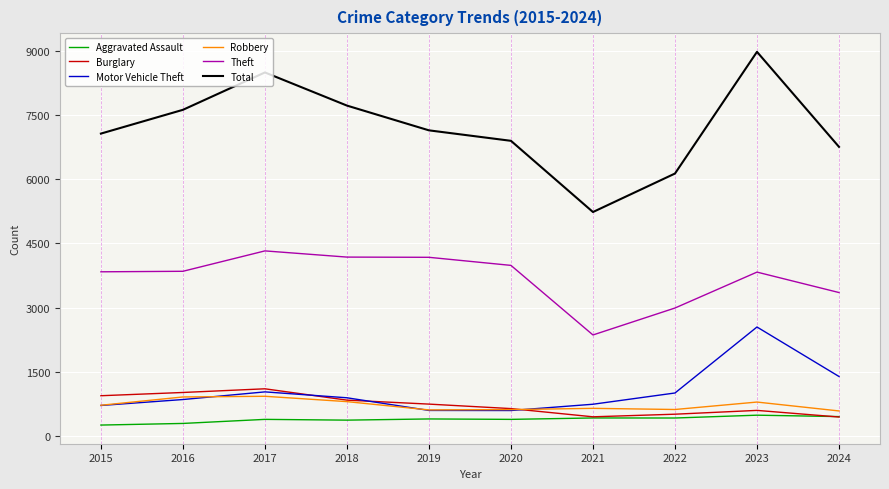

The value of Theft at 2020 is 3985. True or false?

True